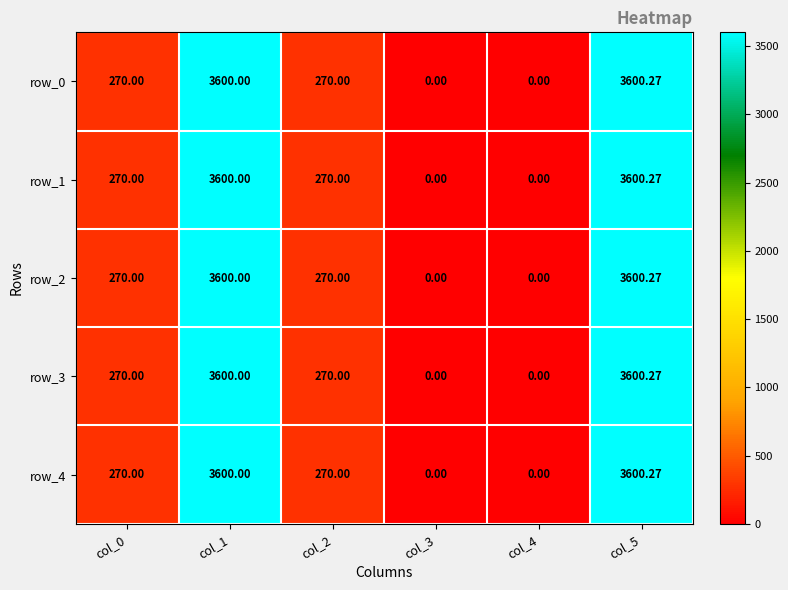

Reading left to right, list all the values displayed in this chart.

row_0: 270.0	3600.0	270.0	0.0	0.0	3600.3
row_1: 270.0	3600.0	270.0	0.0	0.0	3600.3
row_2: 270.0	3600.0	270.0	0.0	0.0	3600.3
row_3: 270.0	3600.0	270.0	0.0	0.0	3600.3
row_4: 270.0	3600.0	270.0	0.0	0.0	3600.3